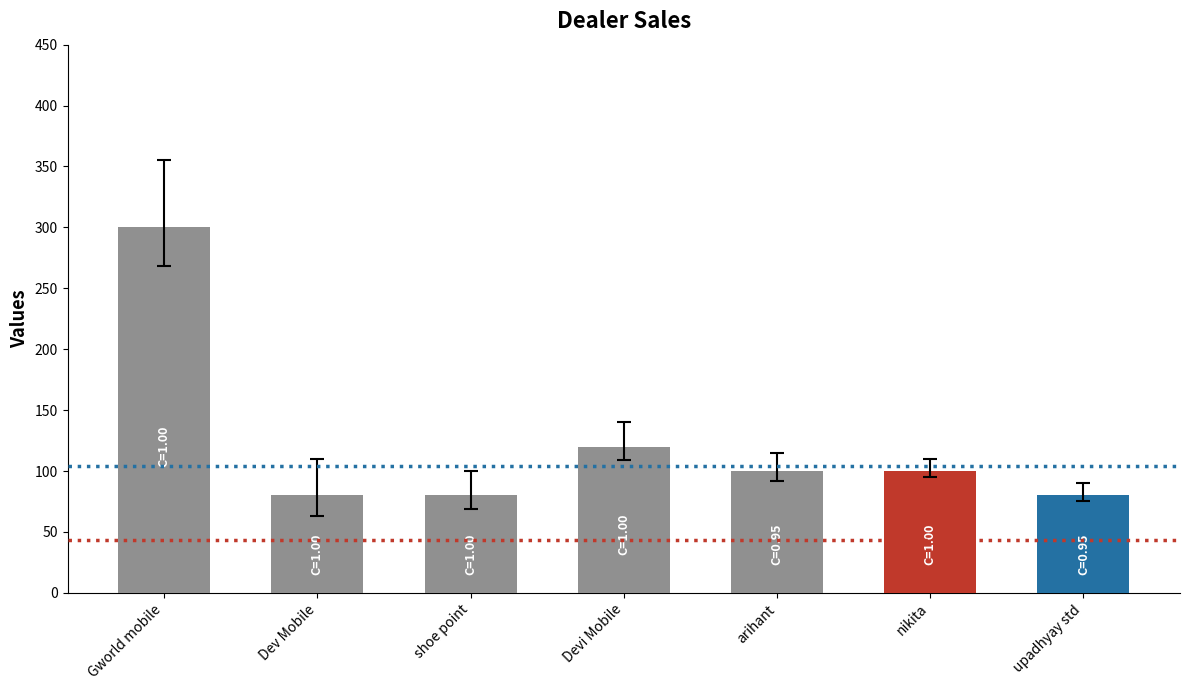

What is the label of the 6th bar from the right?

Dev Mobile